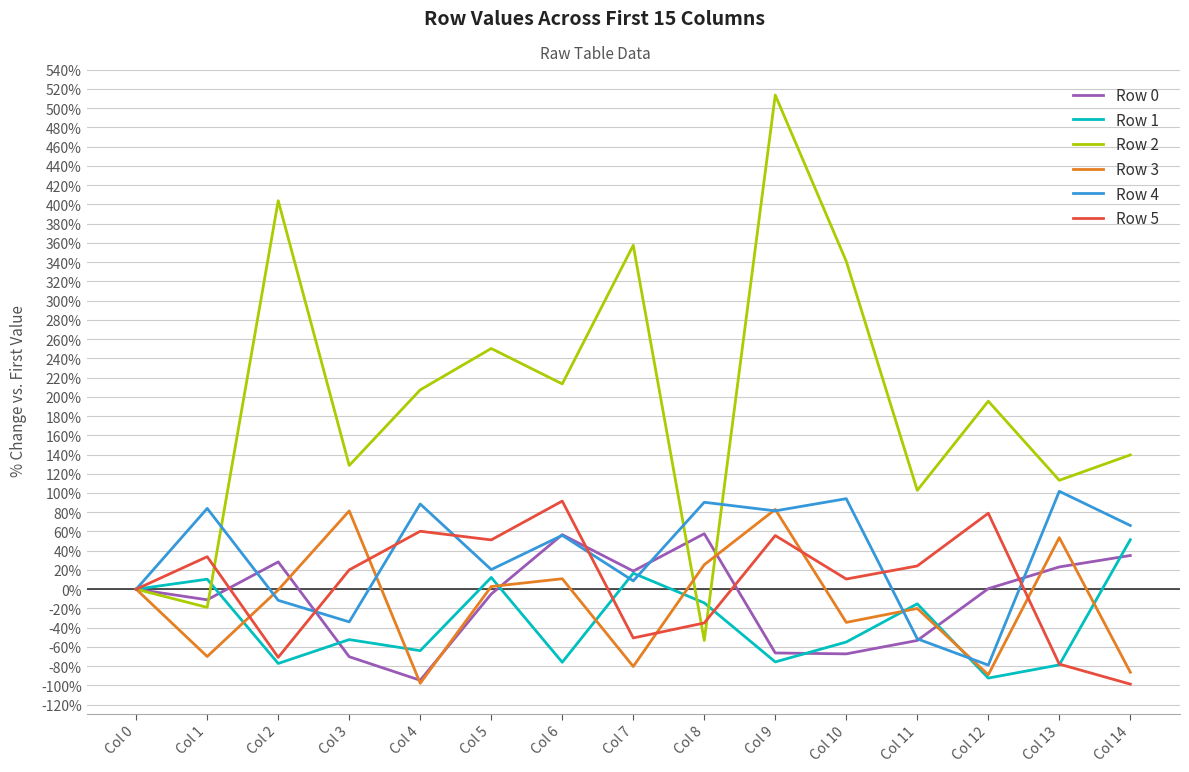

What is the highest value of the Row 0 series?

57.7